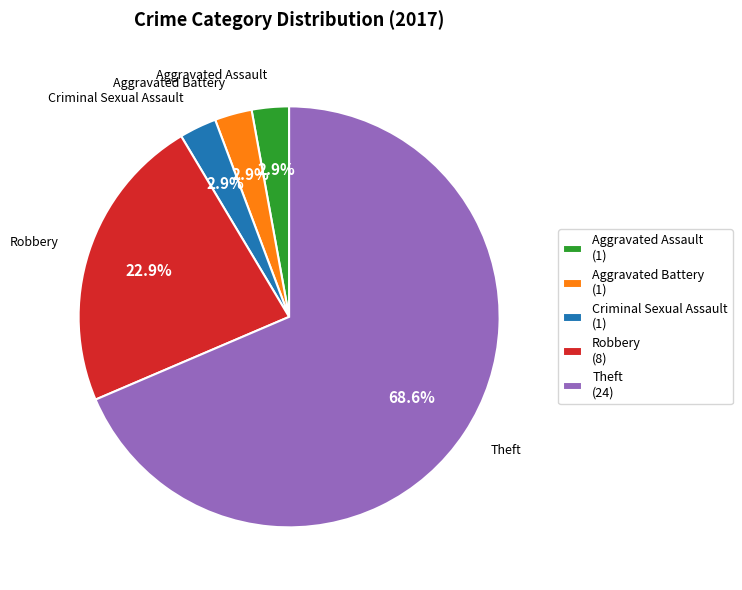

Between Aggravated Battery and Robbery, which is larger?

Robbery